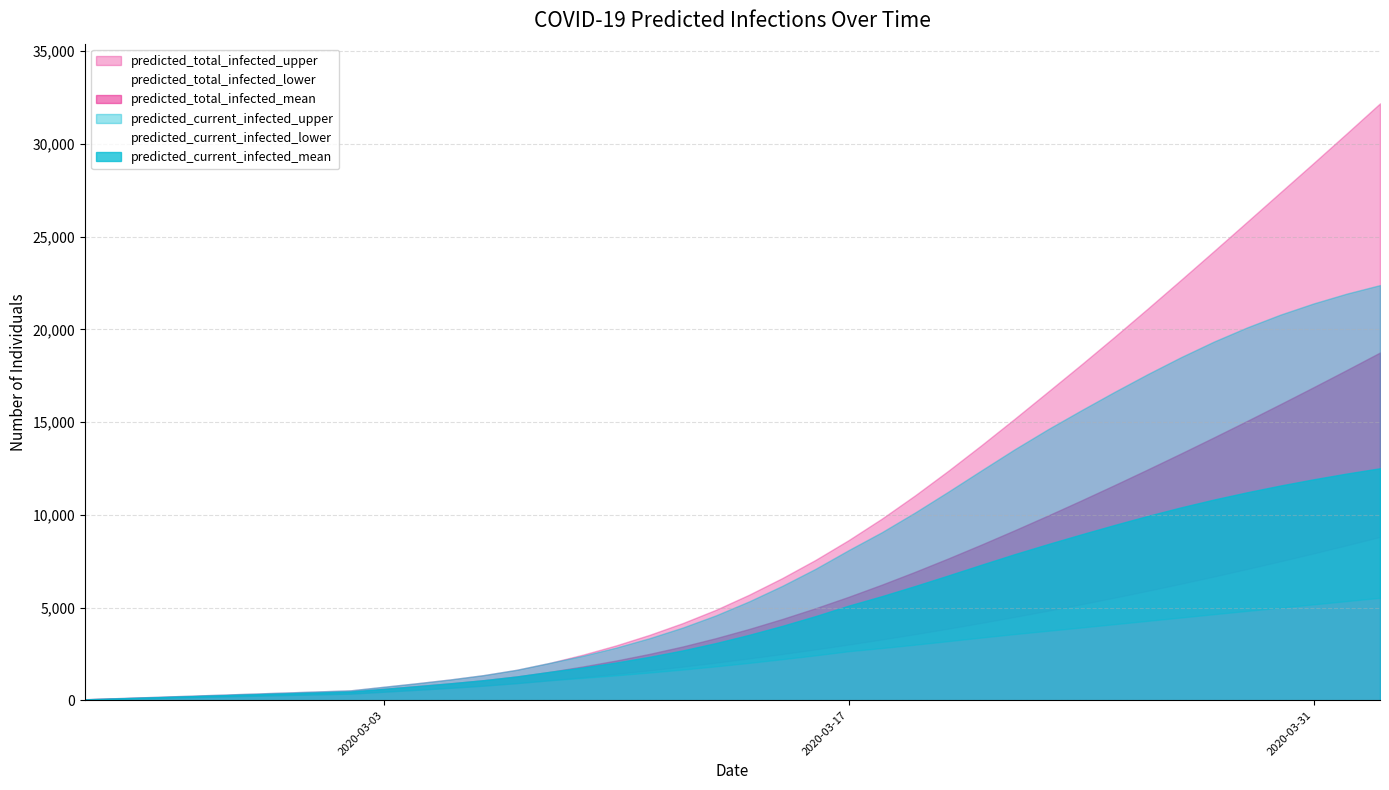

How many data points does each series have?

40